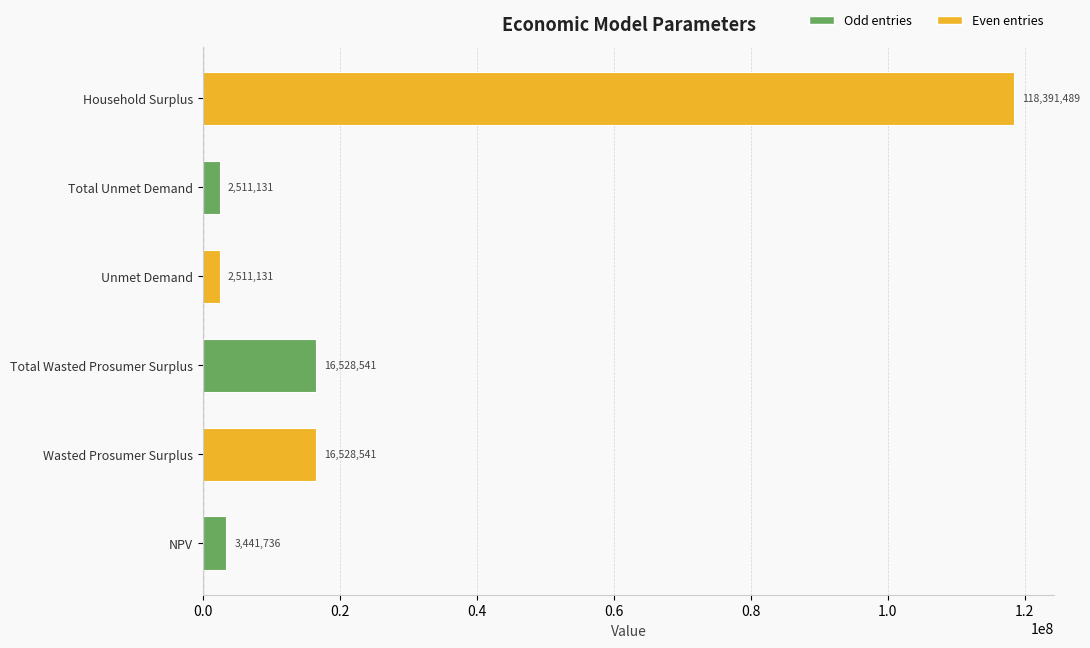

What value does the data have at Total Wasted Prosumer Surplus?

16528540.7